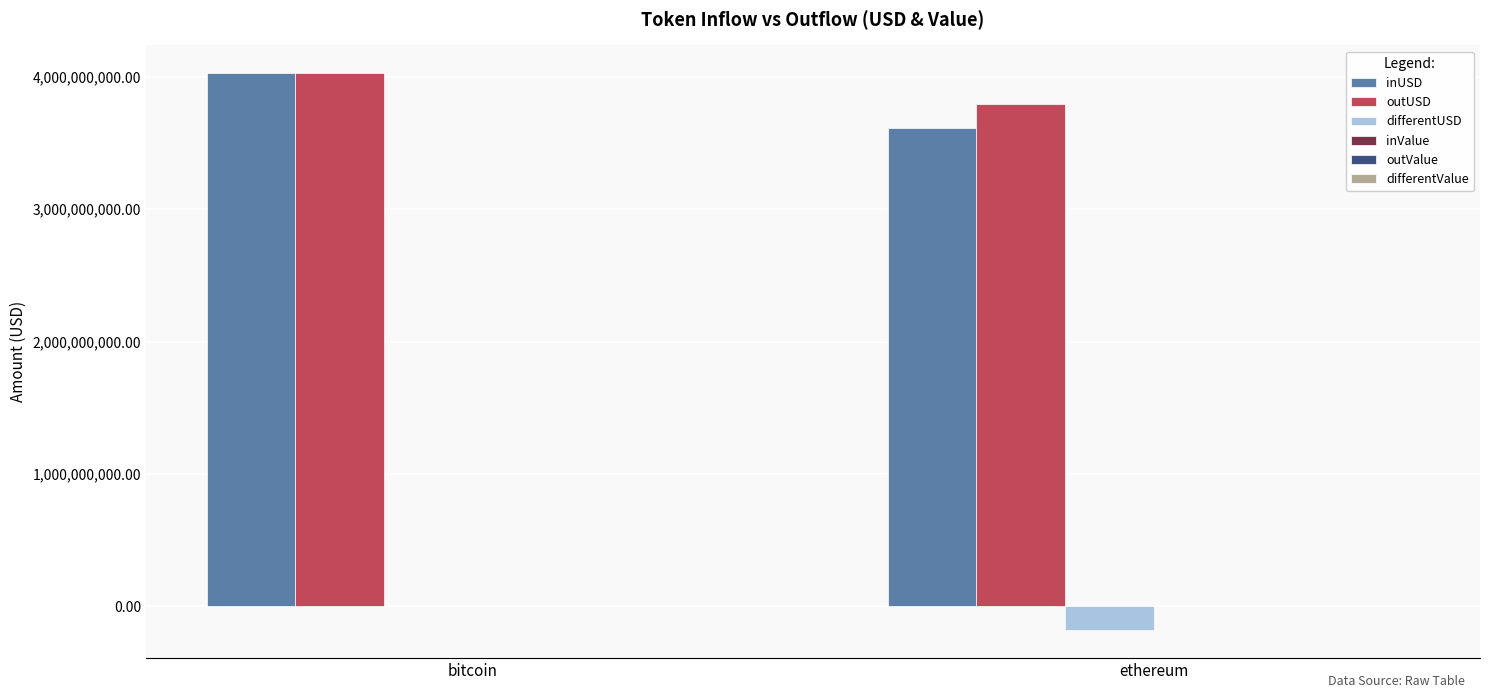

What is the average value of the outUSD series?

3909884248.3